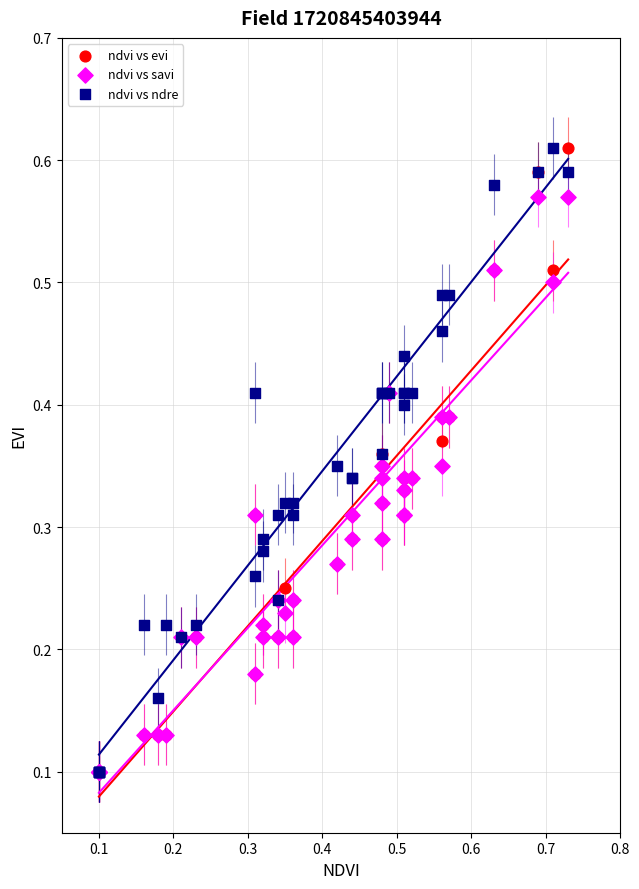

What are all the series names shown in the legend?

ndvi vs evi, ndvi vs savi, ndvi vs ndre